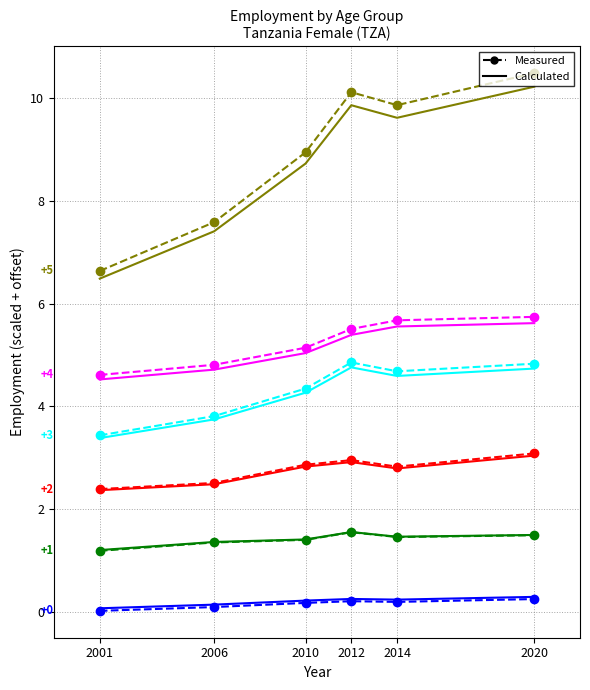

What is the total value across all series at 2014?

24.7